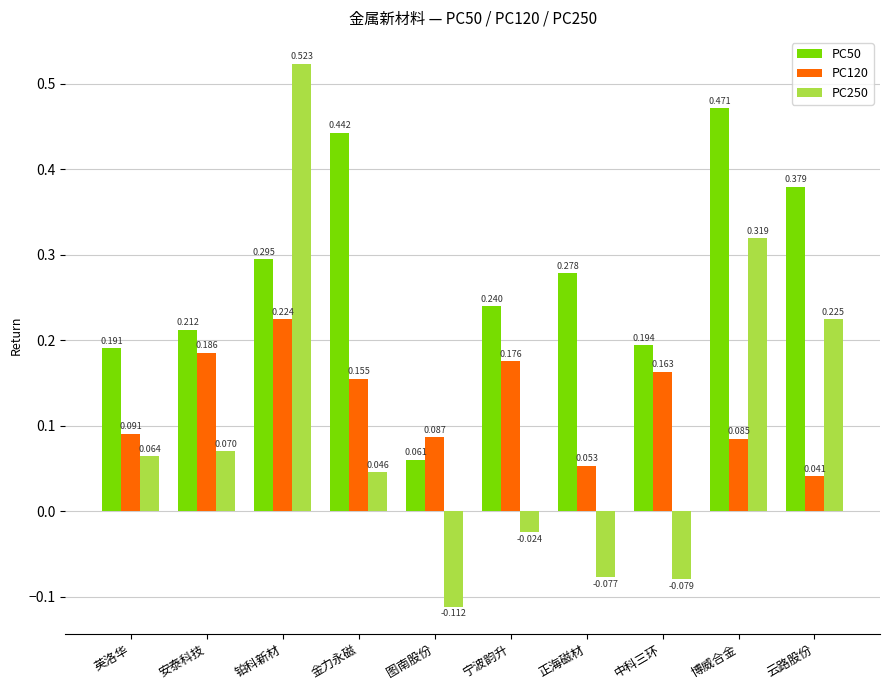

Is the value of PC250 at 英洛华 greater than the value of PC120 at 中科三环?

No